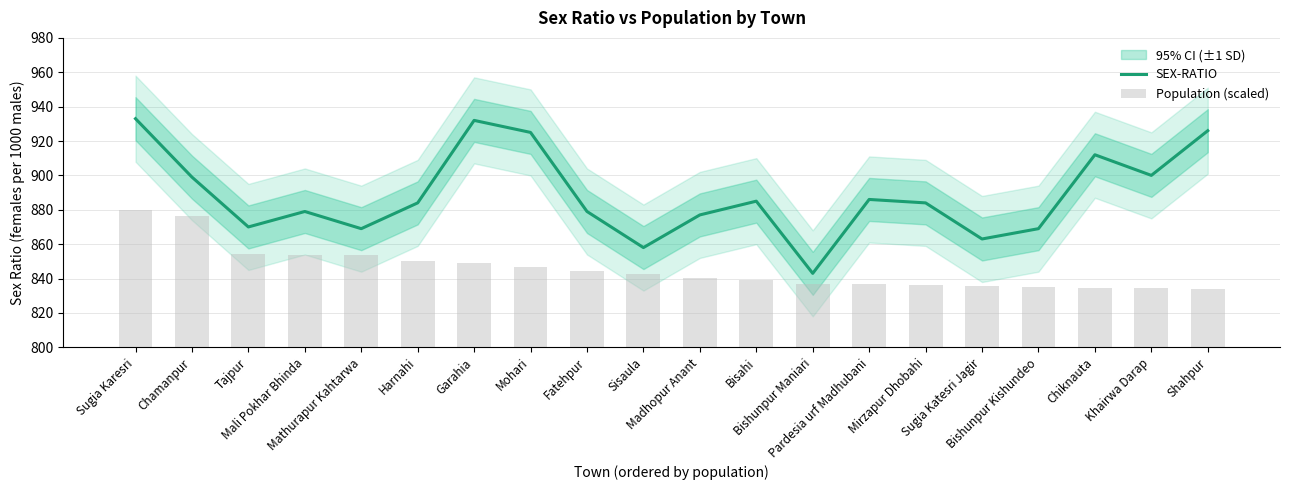

What is the minimum value for SEX-RATIO?

843